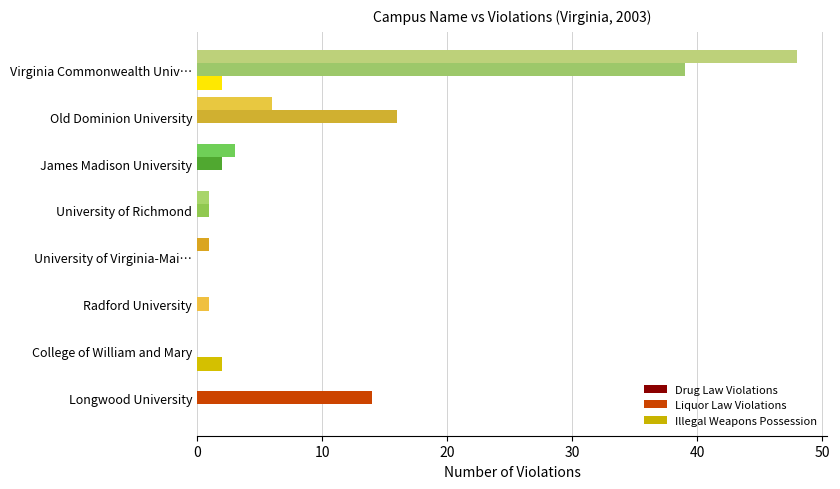

Is the value of Liquor Law Violations at Longwood University greater than the value of Drug Law Violations at Longwood University?

Yes